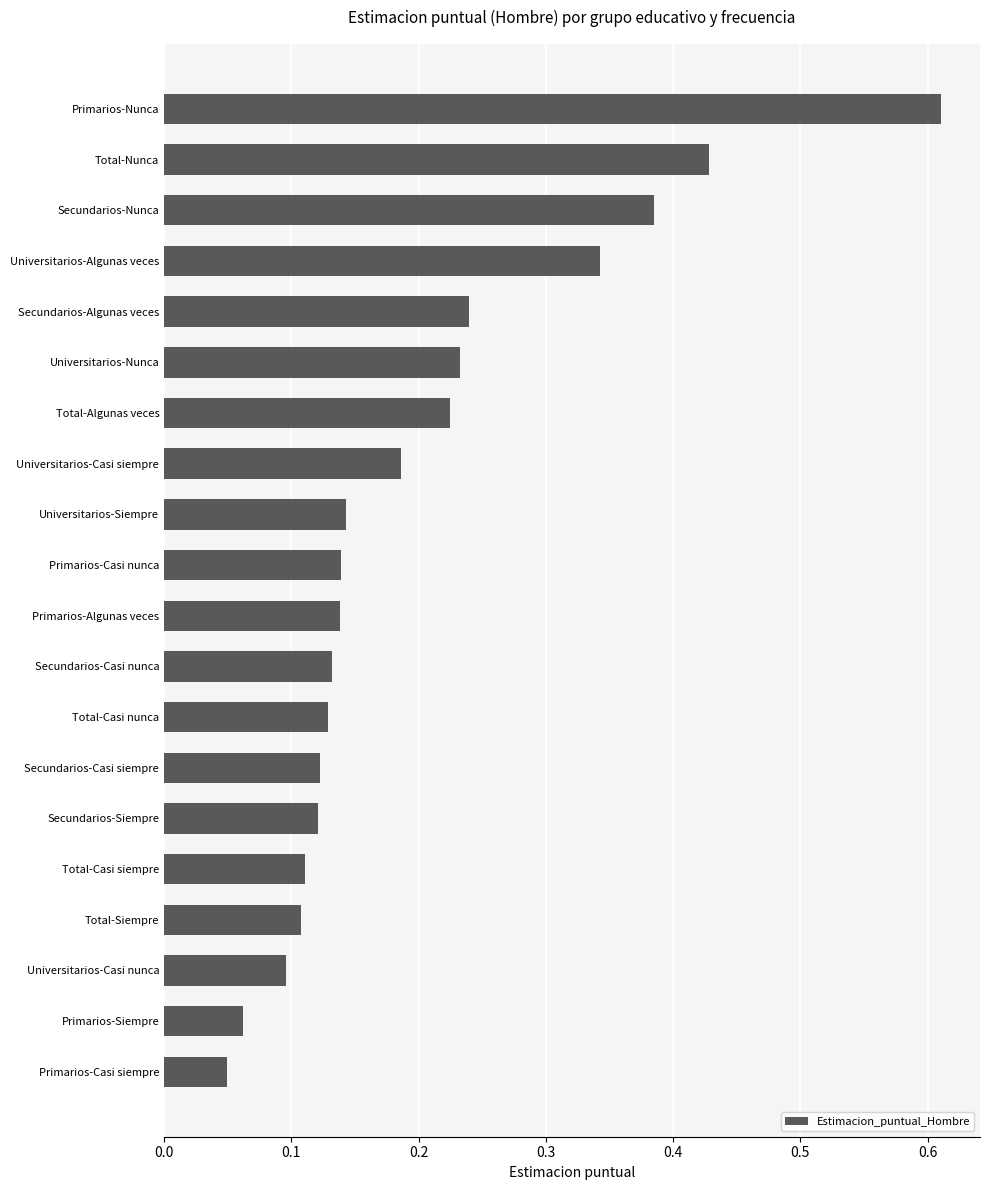

Which label corresponds to the largest value in the chart?

Primarios-Nunca